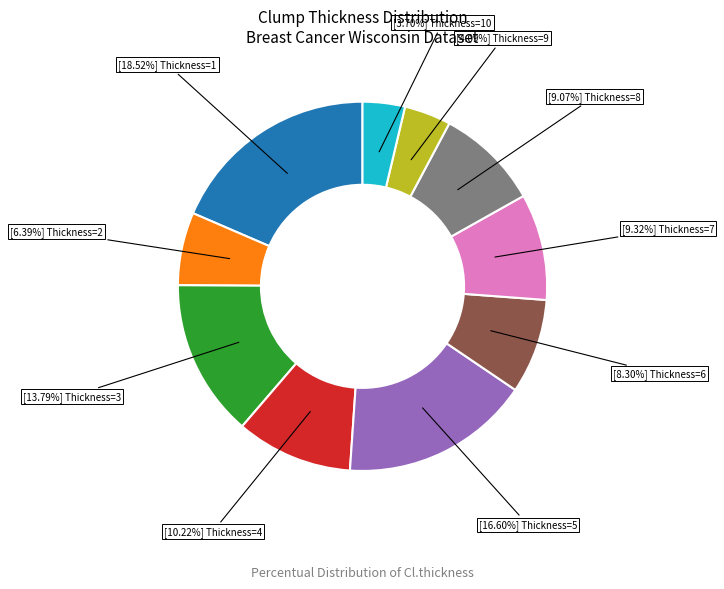

Does any single category account for the majority?

No